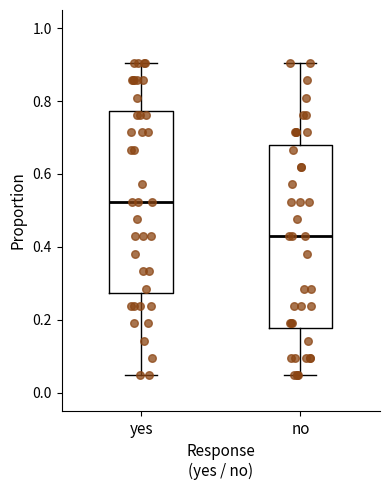

Which box has the lowest median line?

no